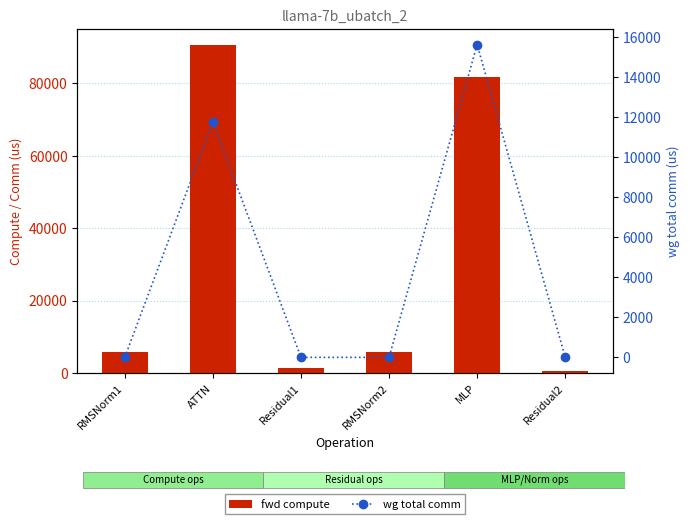

What are all the series names shown in the legend?

fwd compute, wg total comm